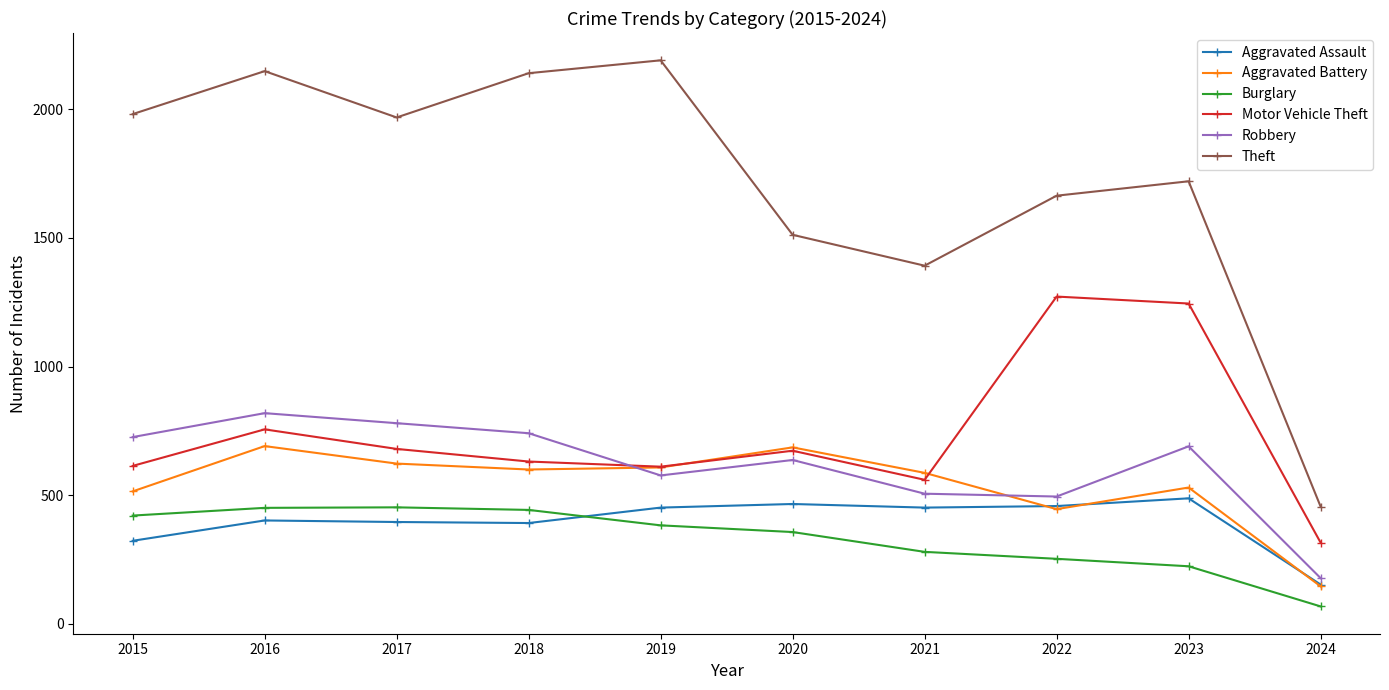

Is it true that Aggravated Battery equals 600 at 2018?

True